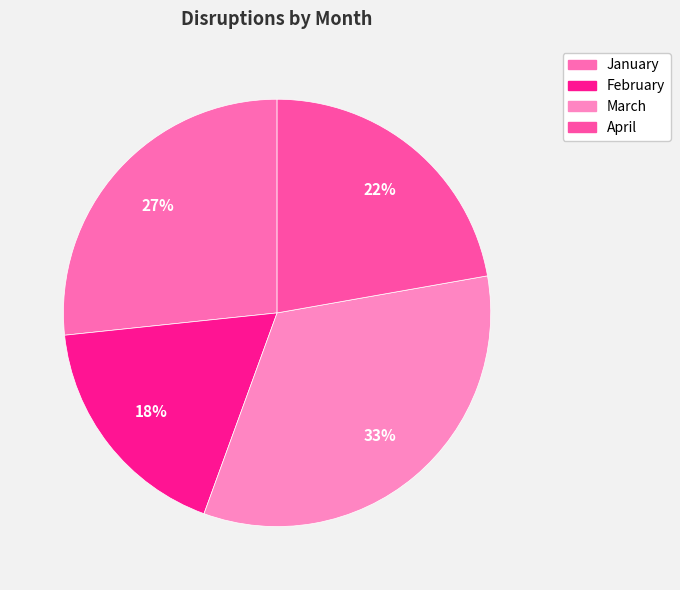

Is it true that January is 27% of the pie?

True